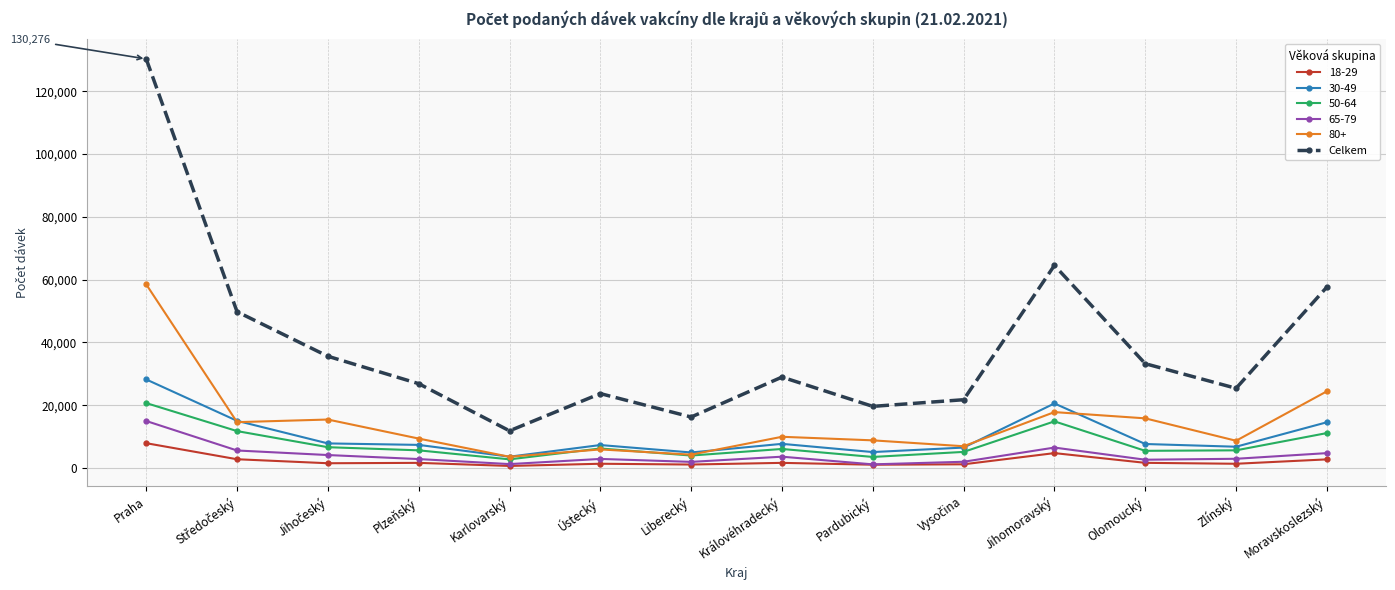

The 50-64 series shows 14857 at Jihomoravský. True or false?

True